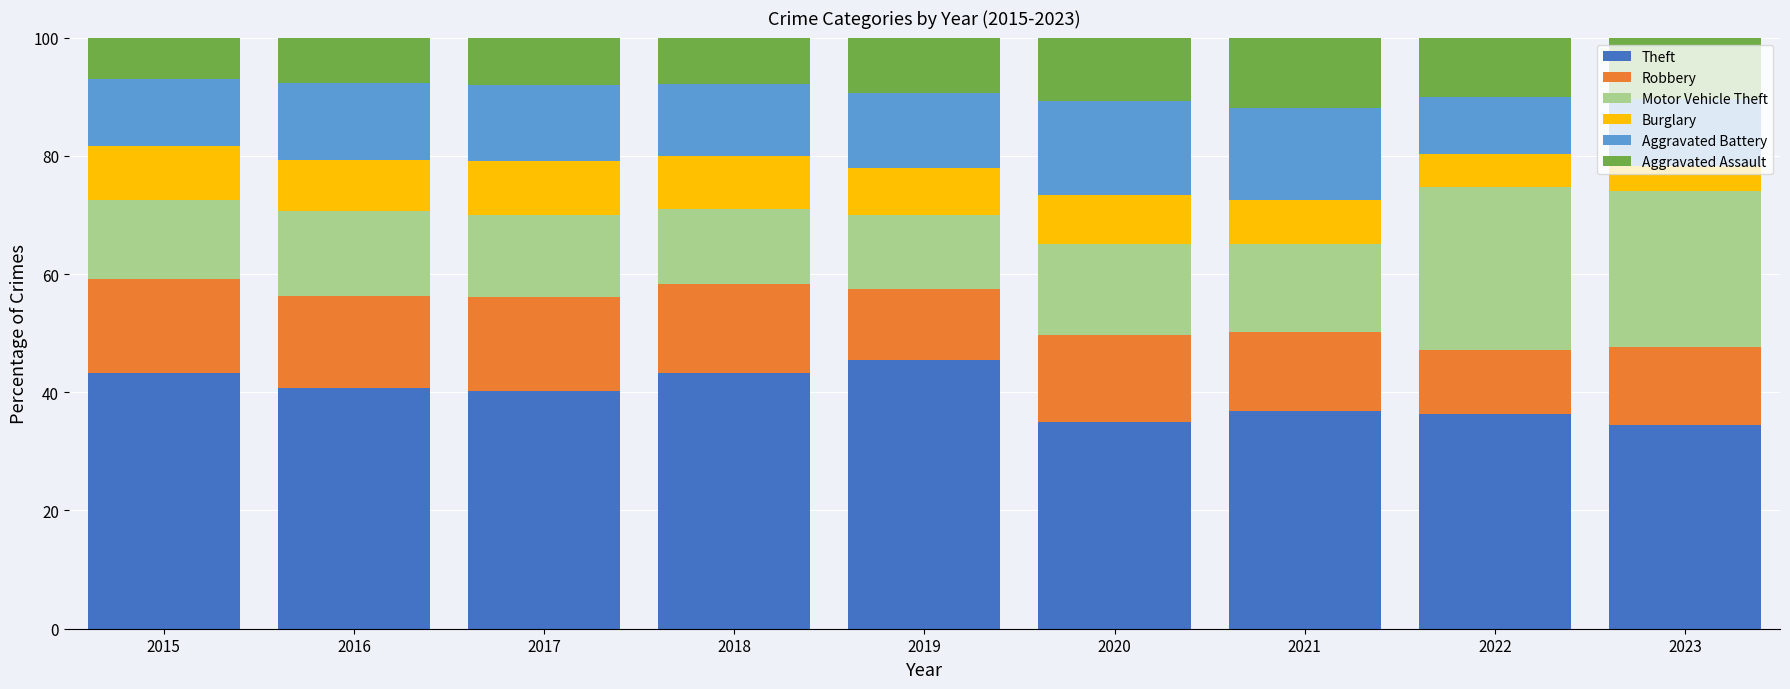

What are all the series names shown in the legend?

Theft, Robbery, Motor Vehicle Theft, Burglary, Aggravated Battery, Aggravated Assault